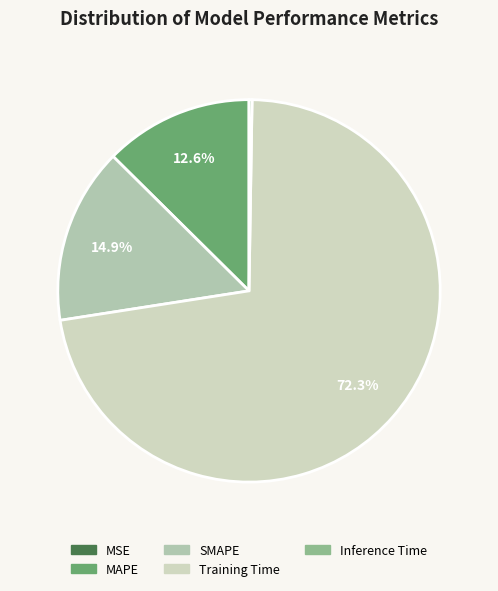

How many slices are in this pie chart?

5